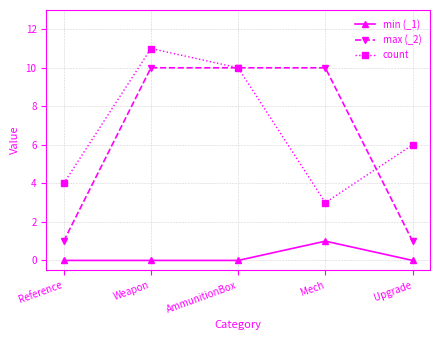

At which label does count reach its peak?

Weapon